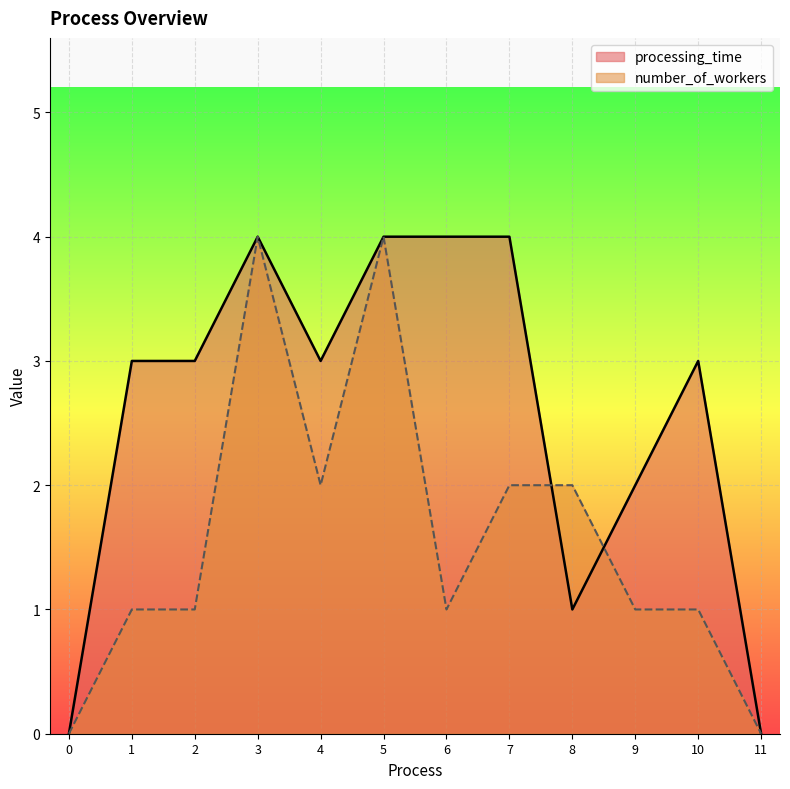

At how many categories does at least one series exceed 3?

4